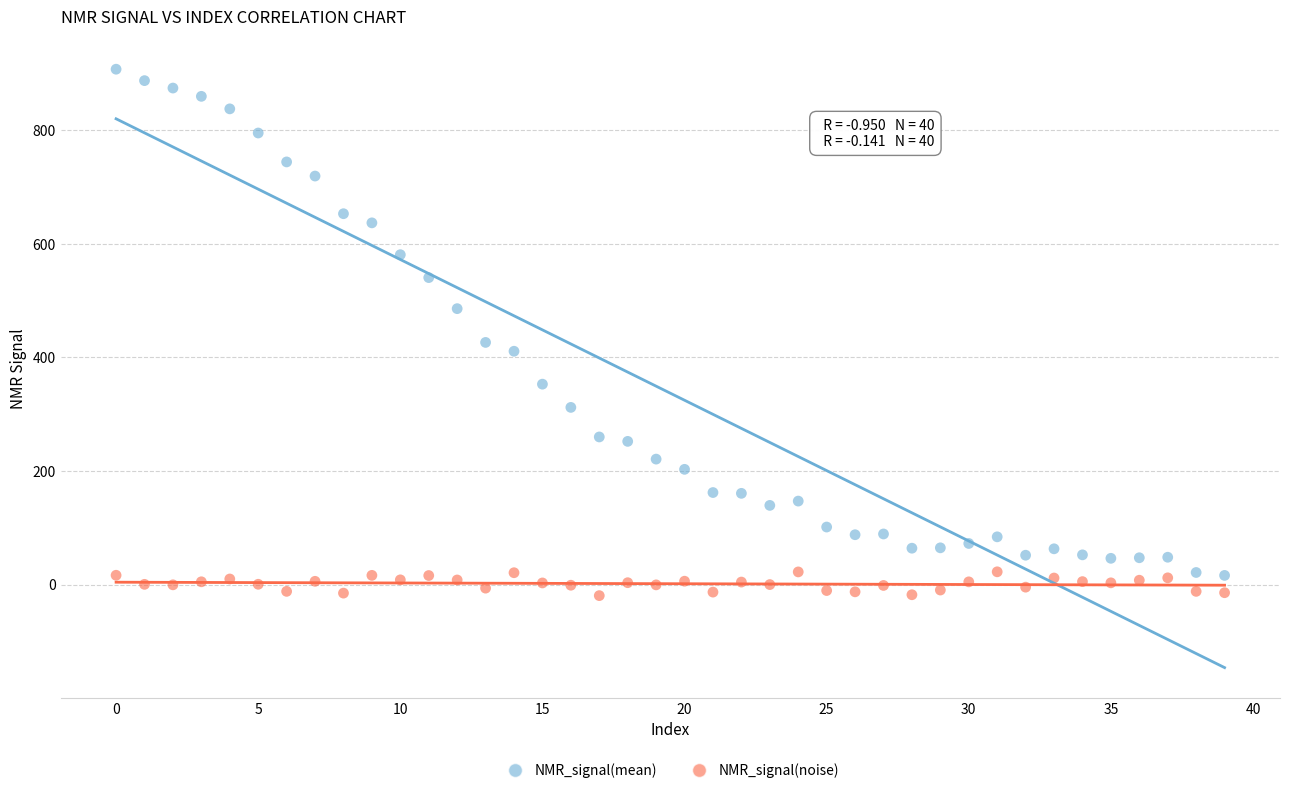

Which series contains the lowest Y value?

NMR_signal(noise)